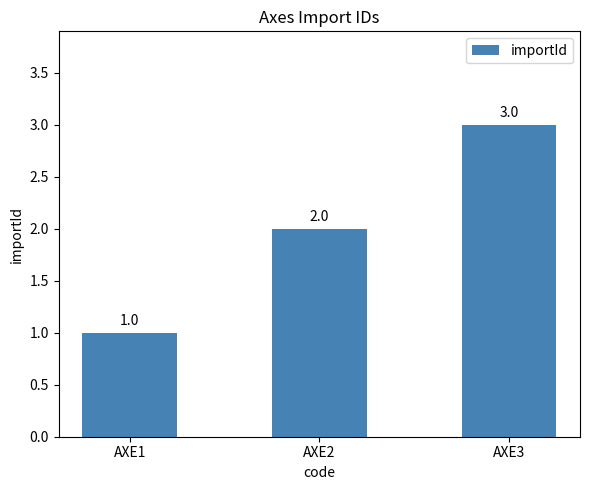

Which label corresponds to the largest value in the chart?

AXE3